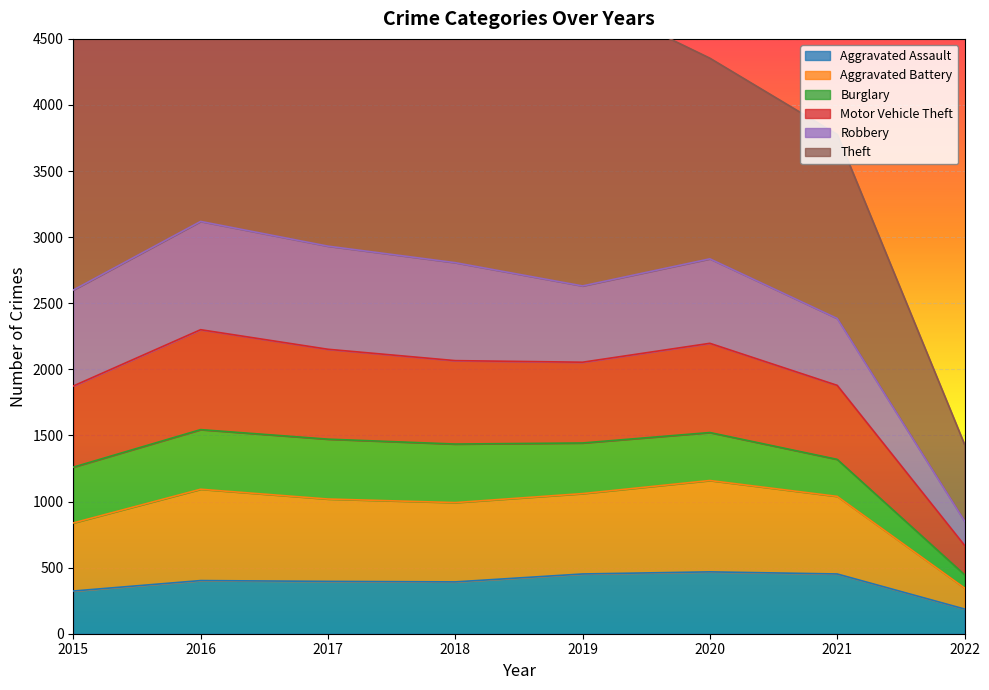

The Aggravated Assault series shows 194 at 2015. True or false?

False